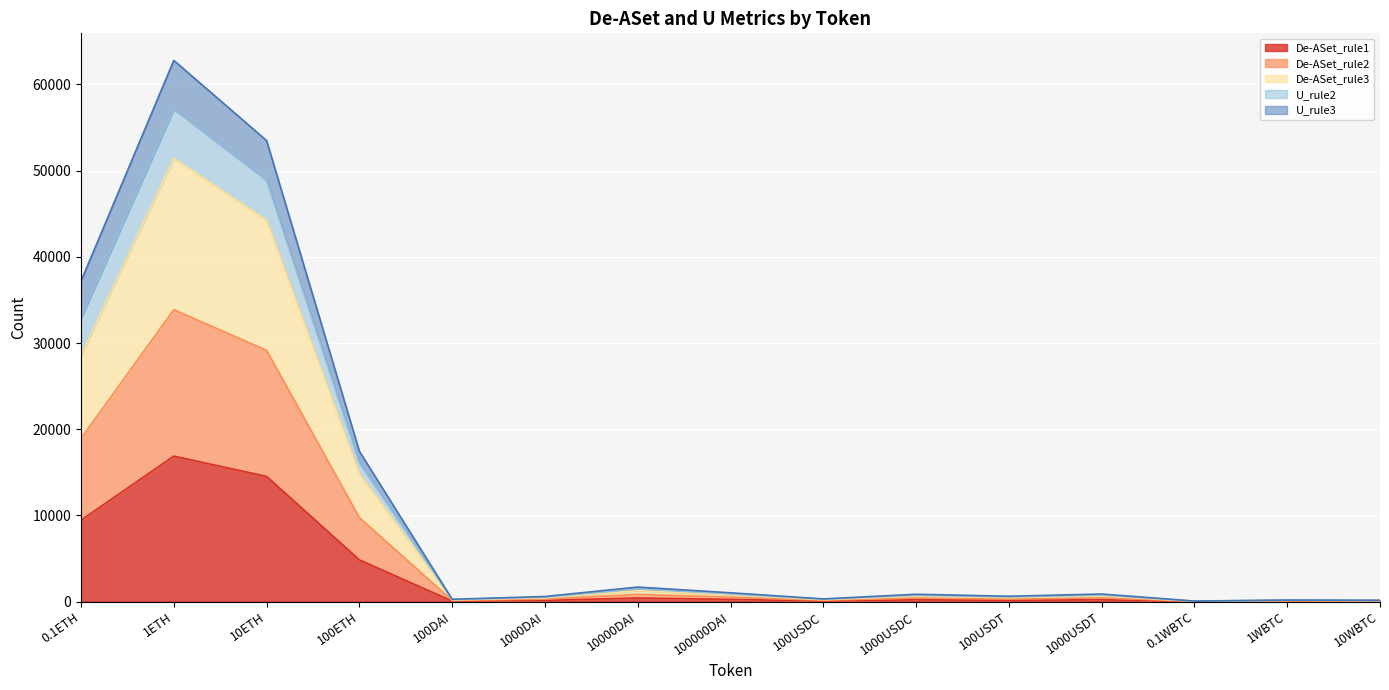

What is the greatest value displayed?

62788